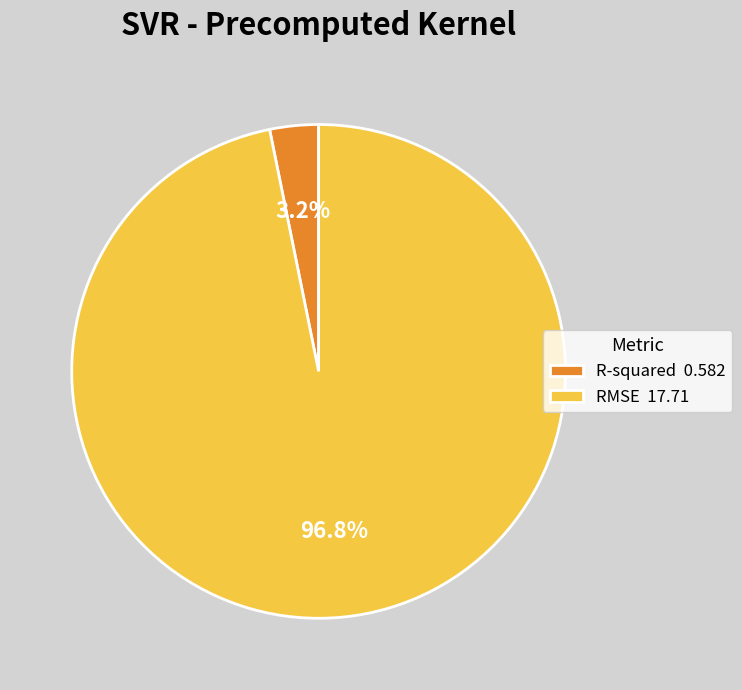

To the nearest percent, what is the difference between the RMSE and R-squared slice percentages?

94%